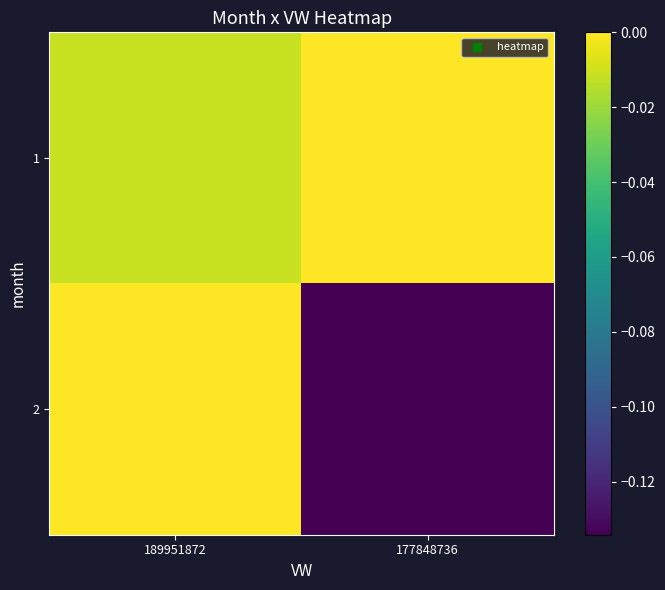

Which series has the largest total across all categories?

1